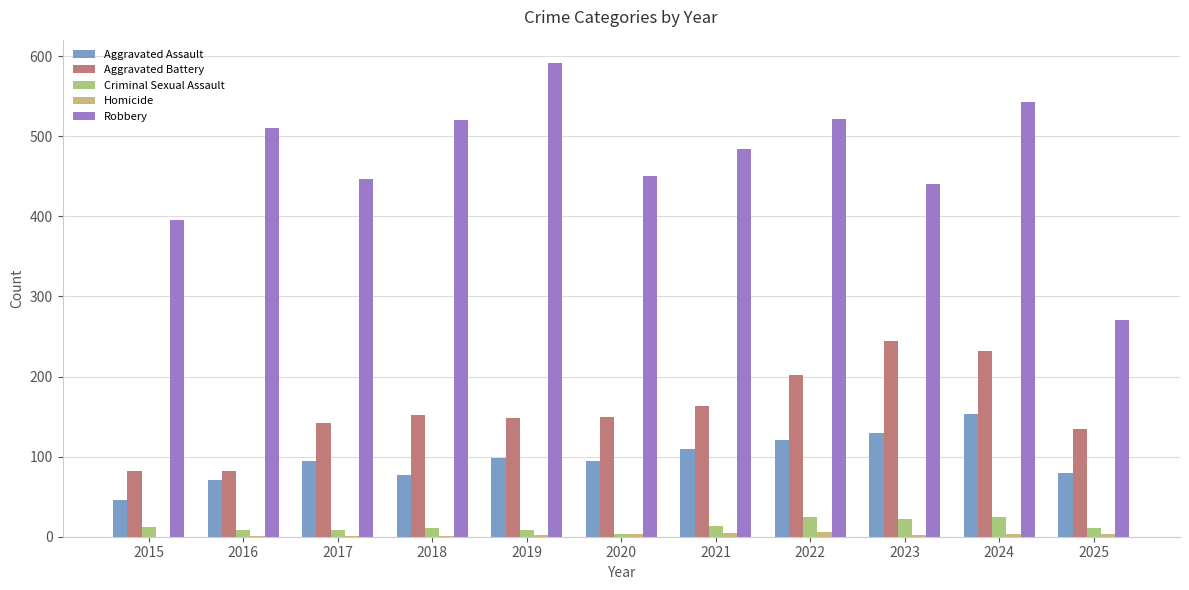

What is the maximum value for Robbery?

591